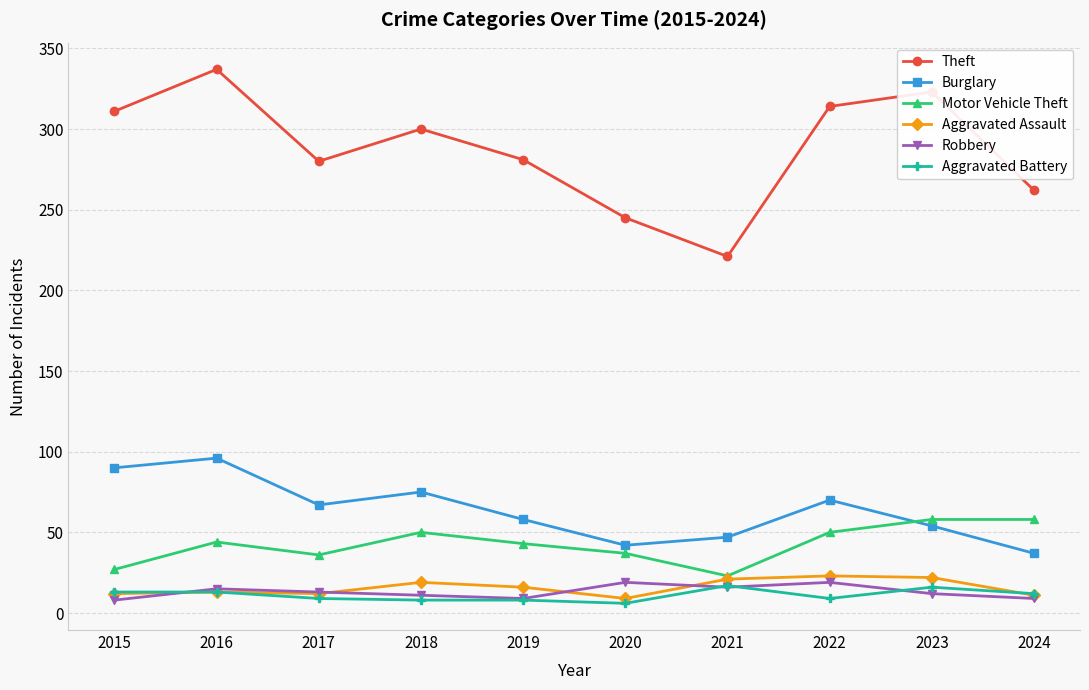

The Burglary series shows 47 at 2021. True or false?

True